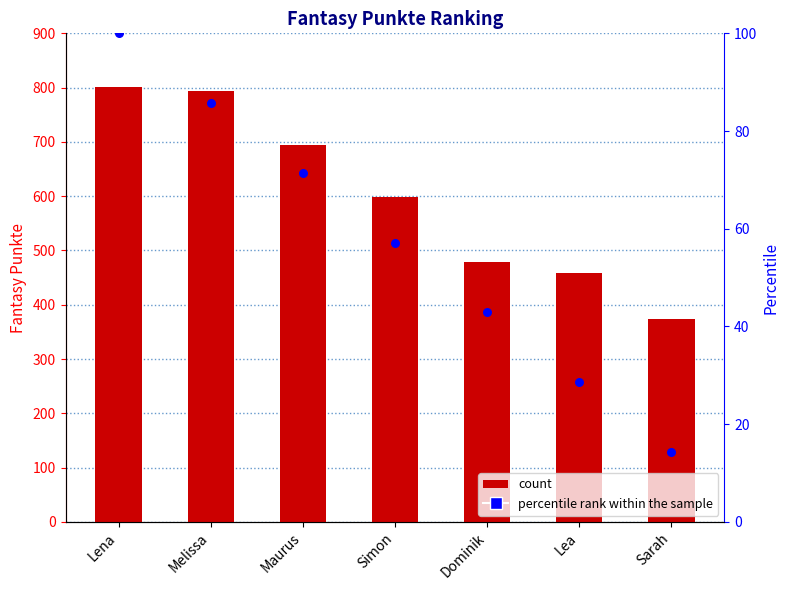

Which series has the largest Y range (max minus min)?

Fantasy Punkte